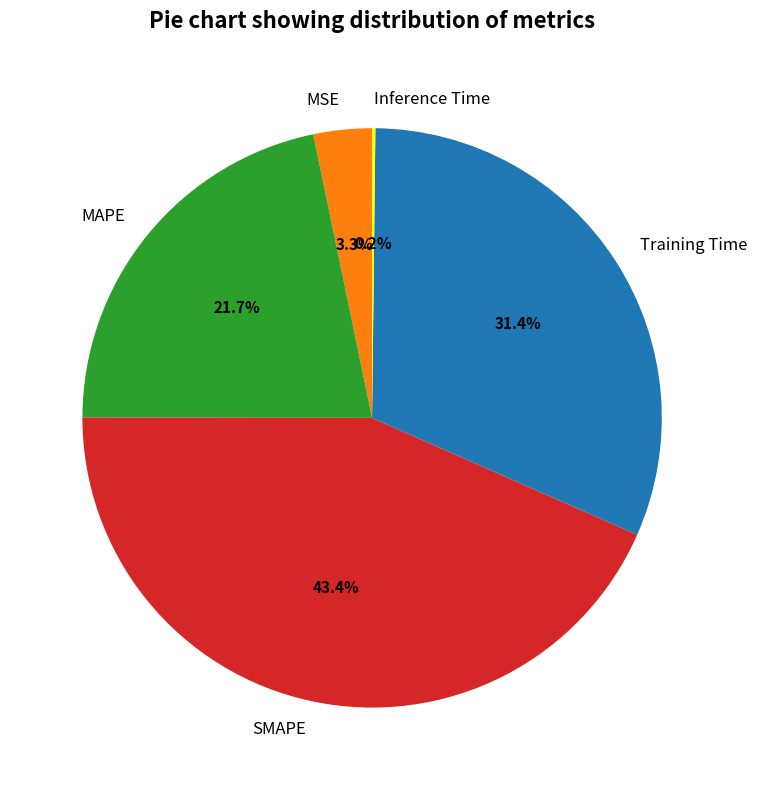

Is there a majority slice in this chart?

No